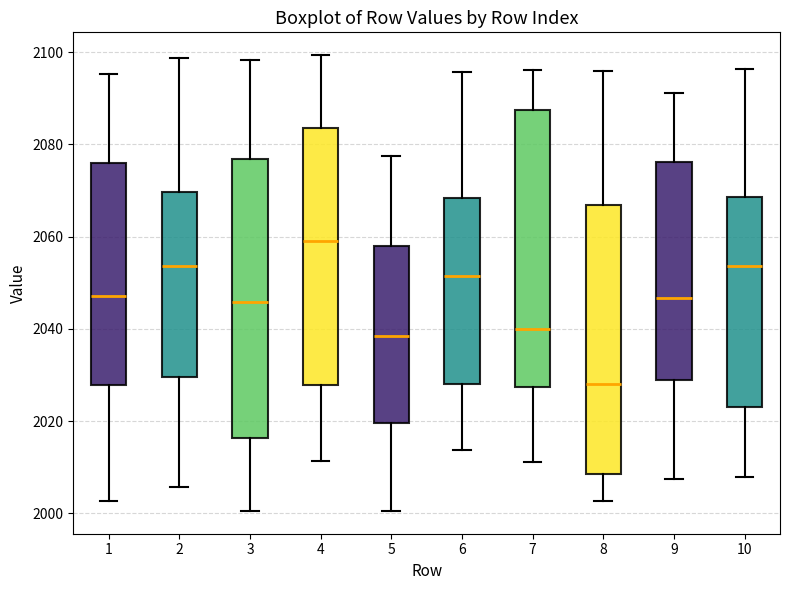

Reading left to right, read every box against the y-axis: the position of its median line, the range the box covers, and the ends of its whiskers. The values are not printed on the chart, so give them approximately, as read against the axis.

1: median 2048, box 2028 to 2076, whiskers 2002 to 2096
2: median 2054, box 2030 to 2070, whiskers 2006 to 2098
3: median 2046, box 2016 to 2076, whiskers 2000 to 2098
4: median 2060, box 2028 to 2084, whiskers 2012 to 2100
5: median 2038, box 2020 to 2058, whiskers 2000 to 2078
6: median 2052, box 2028 to 2068, whiskers 2014 to 2096
7: median 2040, box 2028 to 2088, whiskers 2012 to 2096
8: median 2028, box 2008 to 2066, whiskers 2002 to 2096
9: median 2046, box 2028 to 2076, whiskers 2008 to 2092
10: median 2054, box 2024 to 2068, whiskers 2008 to 2096